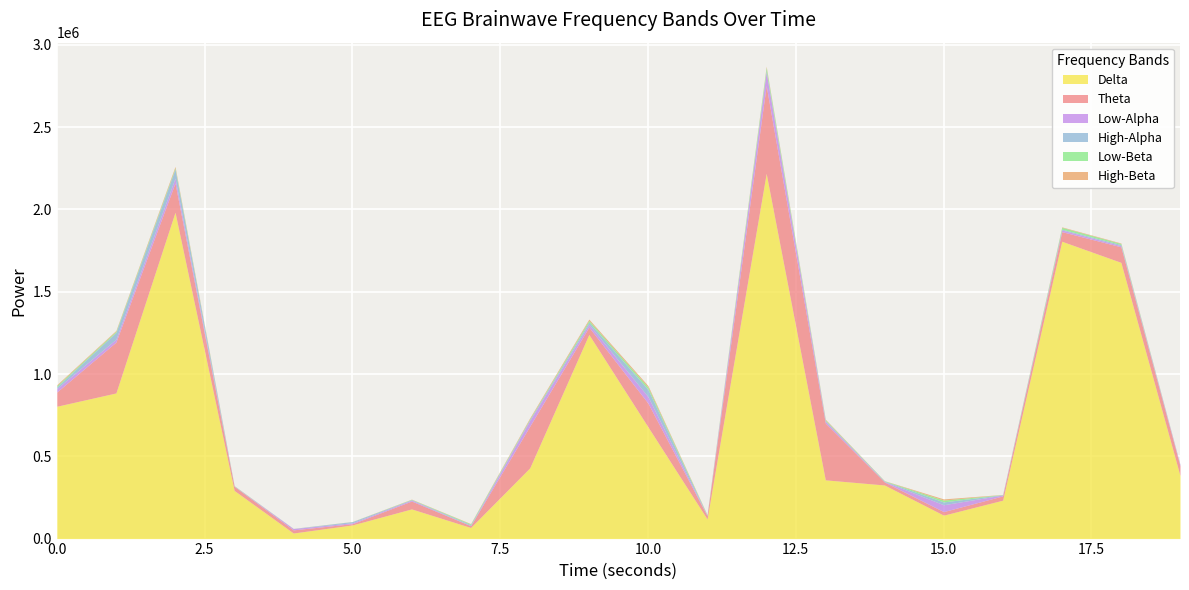

What is the difference between the highest and lowest values at 16?

232691